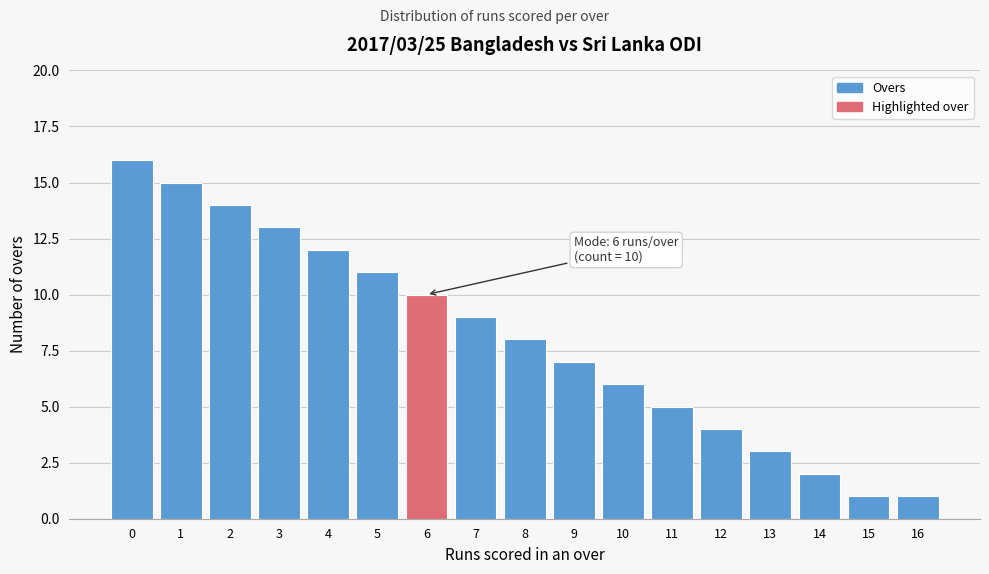

Reading left to right, transcribe all the data shown in this chart.

16	15	14	13	12	11	10	9	8	7	6	5	4	3	2	1	1